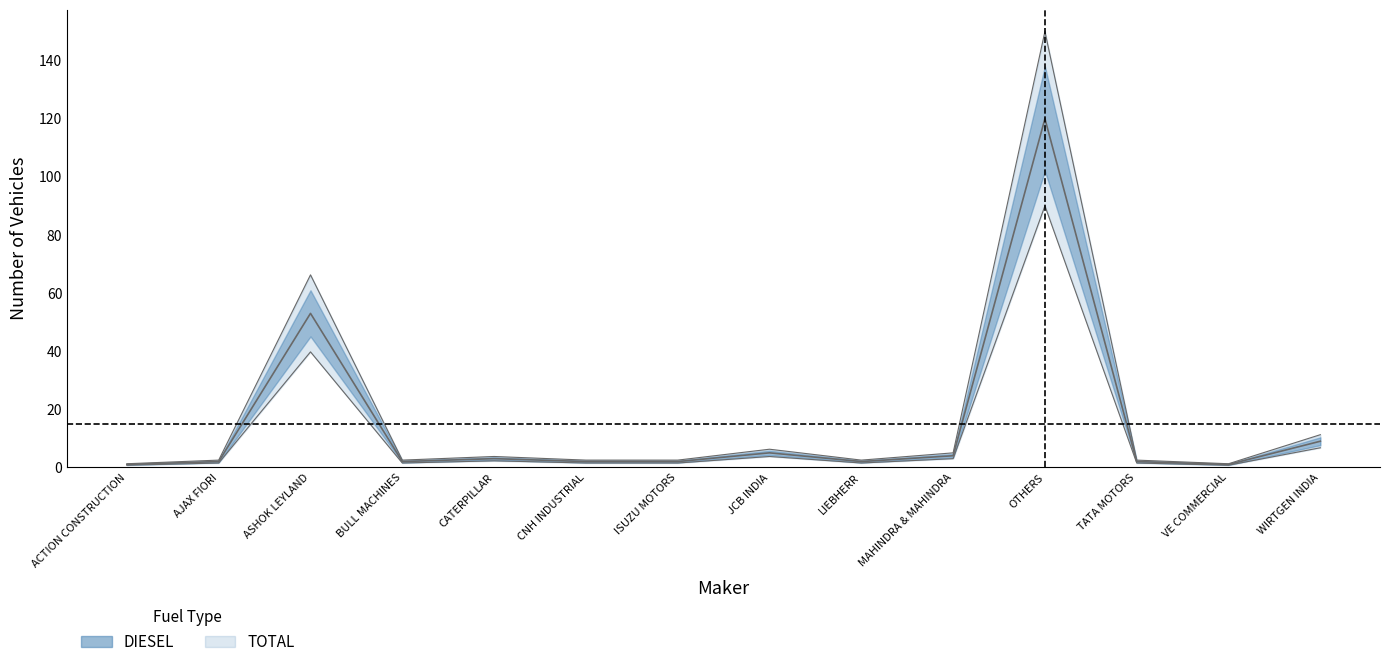

What is the label of the 12th point from the right?

ASHOK LEYLAND